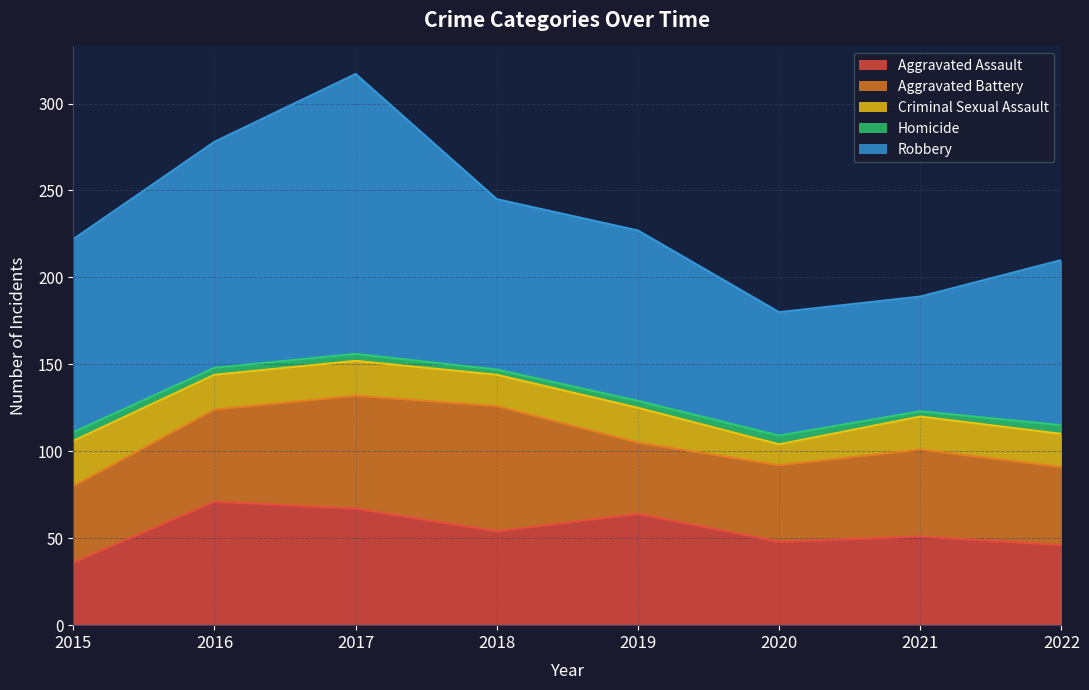

Reading left to right, list all the values displayed in this chart.

Aggravated Assault: 36	71	67	54	64	48	51	46
Aggravated Battery: 44	53	65	72	41	44	50	45
Criminal Sexual Assault: 26	20	20	18	20	12	19	19
Homicide: 5	4	4	3	4	5	3	5
Robbery: 111	130	161	98	98	71	66	95